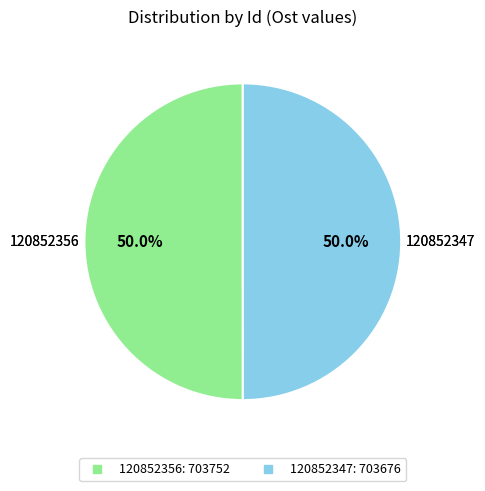

To the nearest percent, what is the combined percentage of 120852347 and 120852356?

100%